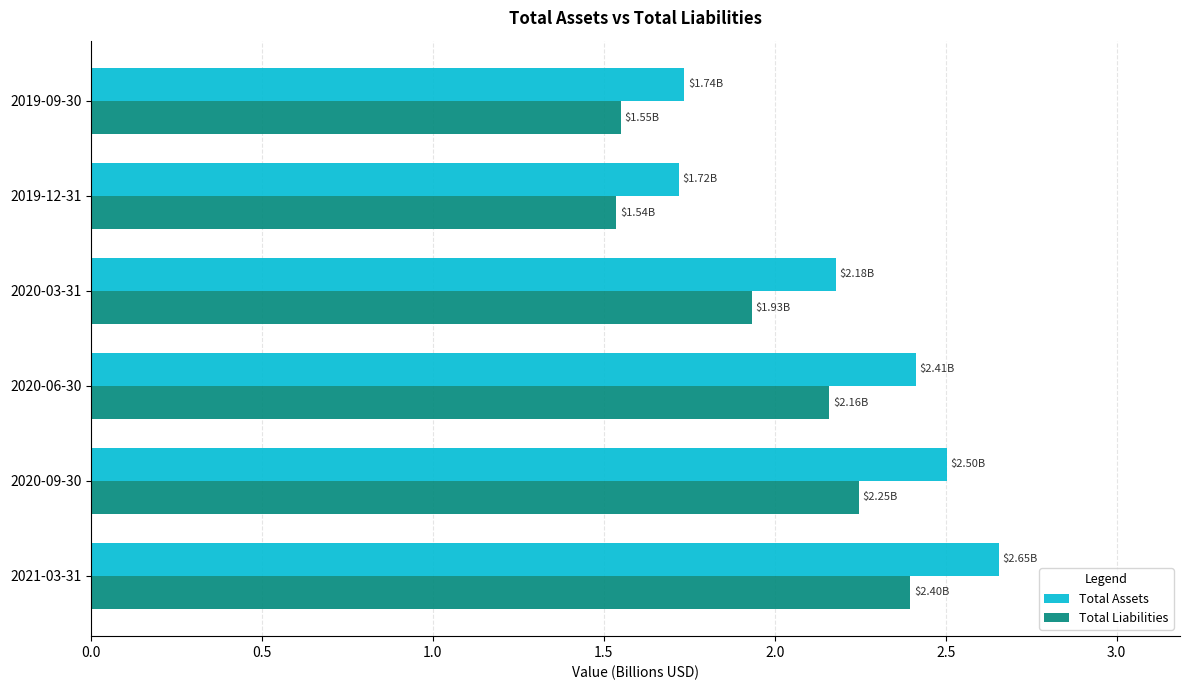

Count the number of categories in the chart.

6